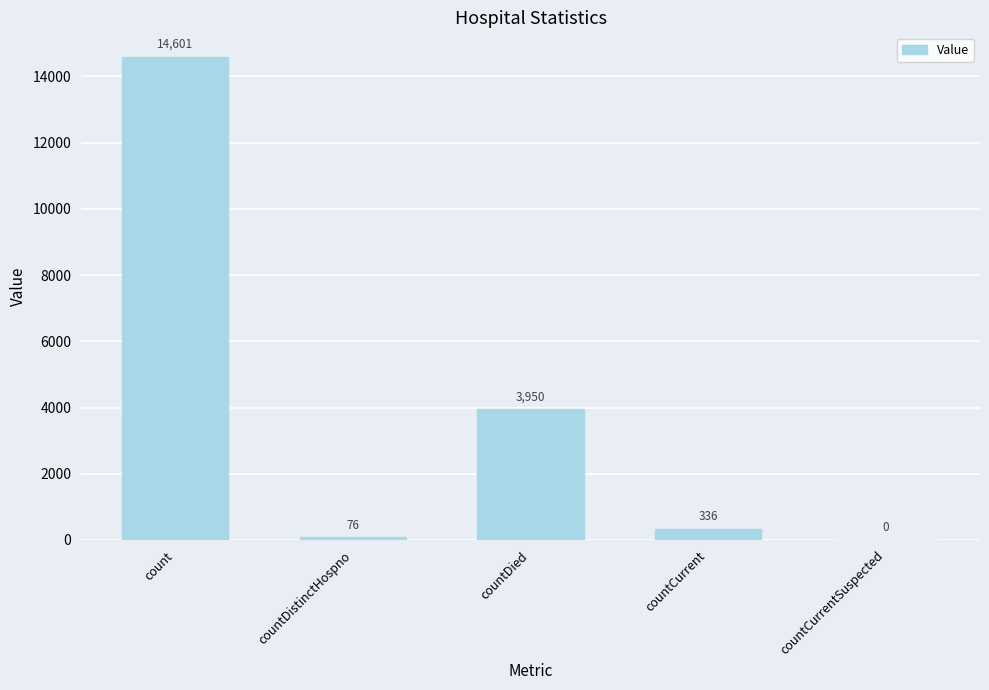

What is the change in value from countDied to countCurrent?

-3614